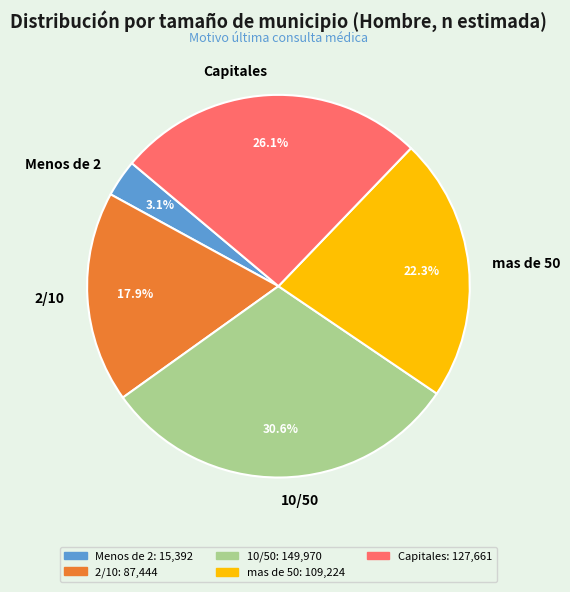

Count the number of slices in the pie.

5